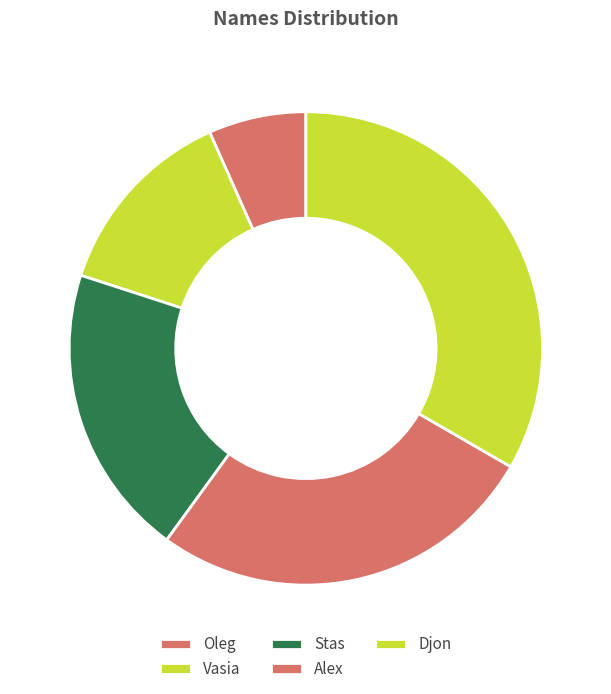

Is there a majority slice in this chart?

No